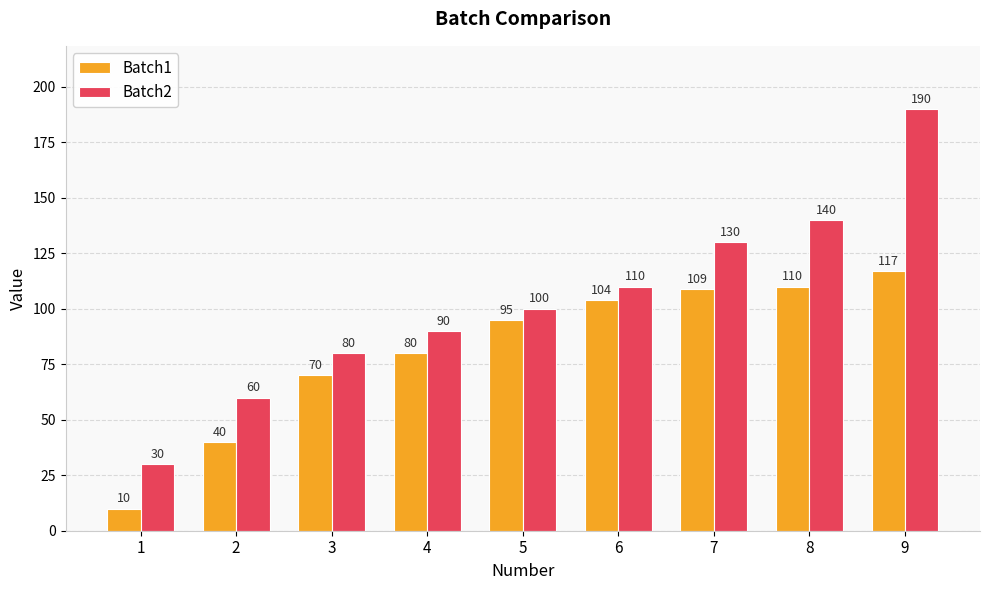

Are the bars grouped side by side (vs. stacked)?

Yes